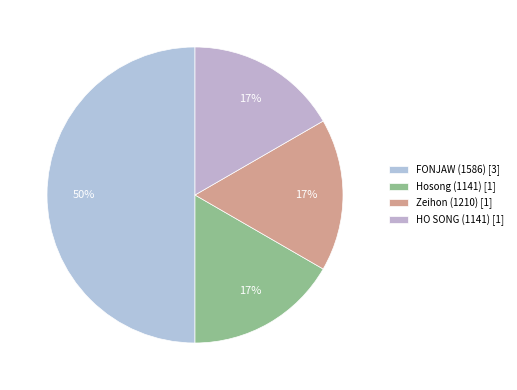

What is the ratio of the value at Hosong (1141) to the value at FONJAW (1586)?

0.3